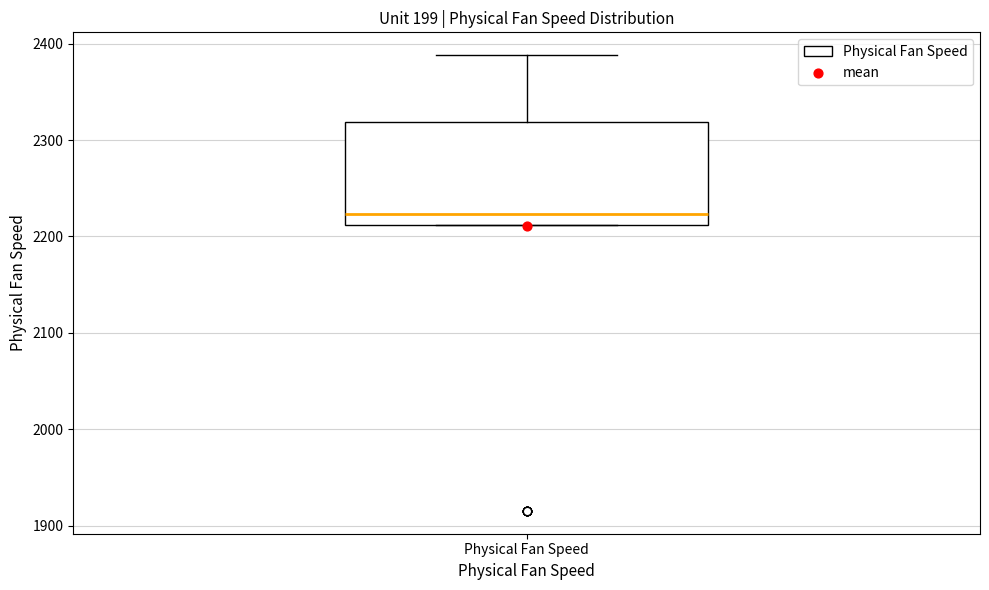

Where is the lower edge of the box for Physical Fan Speed on the y-axis? The values are not printed on the chart, so give them approximately, as read against the axis.

2210